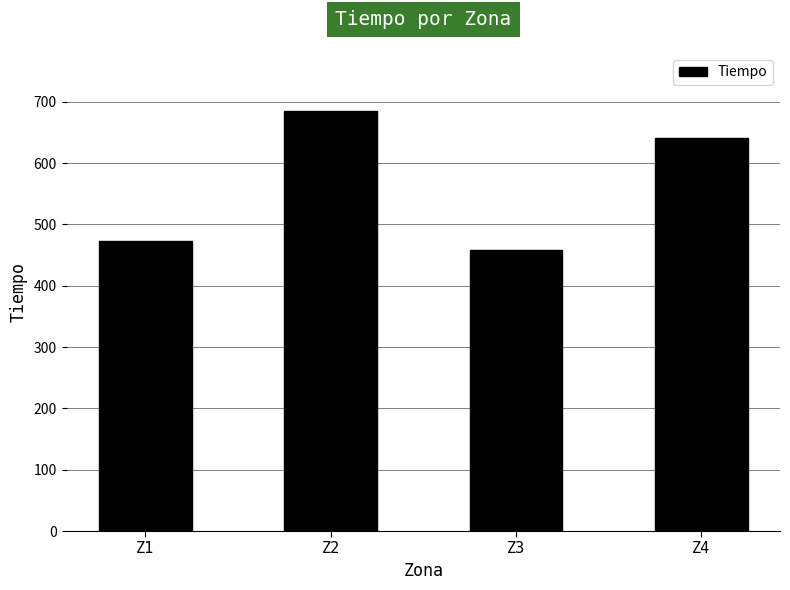

Where is the data nearest to the value 571?

Z4